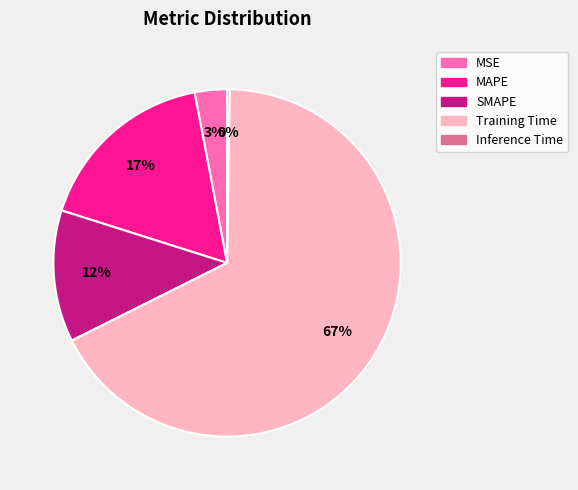

To the nearest percent, what percentage of the pie is MSE?

3%